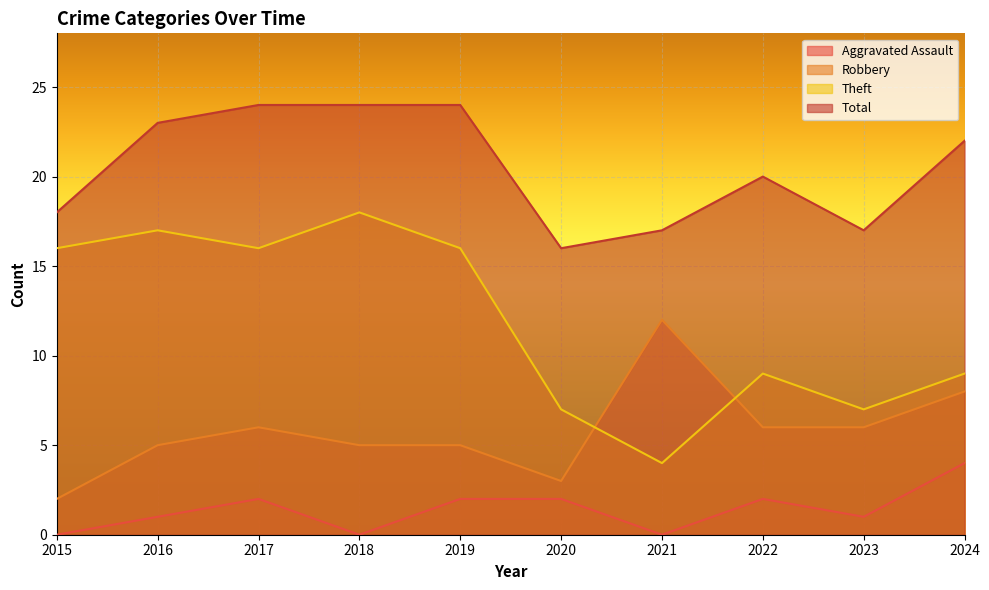

True or false: Total and Aggravated Assault intersect in this chart.

False